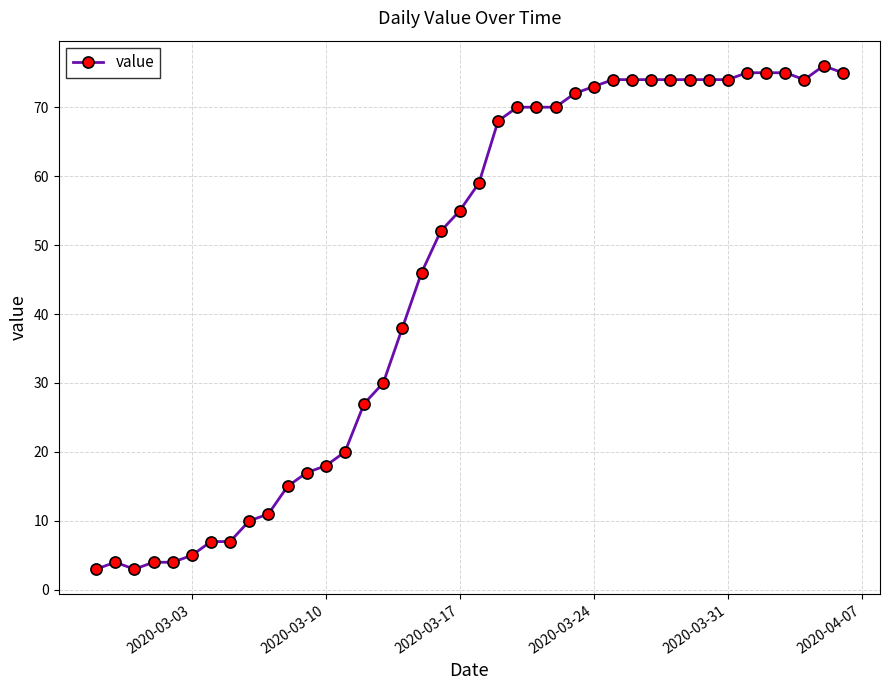

How many lines are shown in the chart?

1